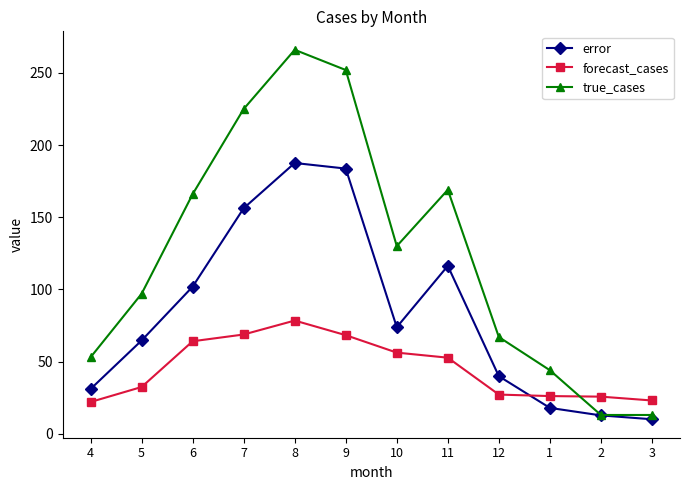

What is the lowest value of the forecast_cases series?

22.0